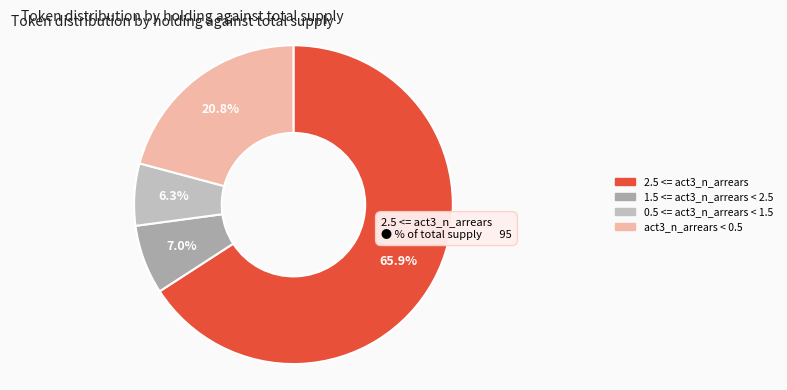

To the nearest percent, what is the difference between the largest and smallest slice percentages?

60%